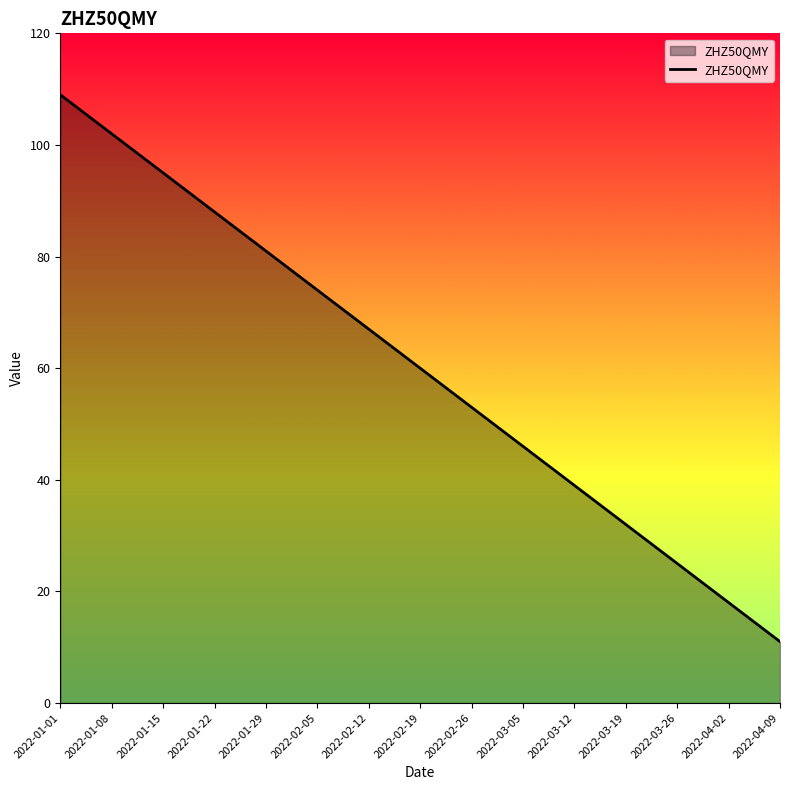

True or false: the data has more than 1 interior local peaks.

False